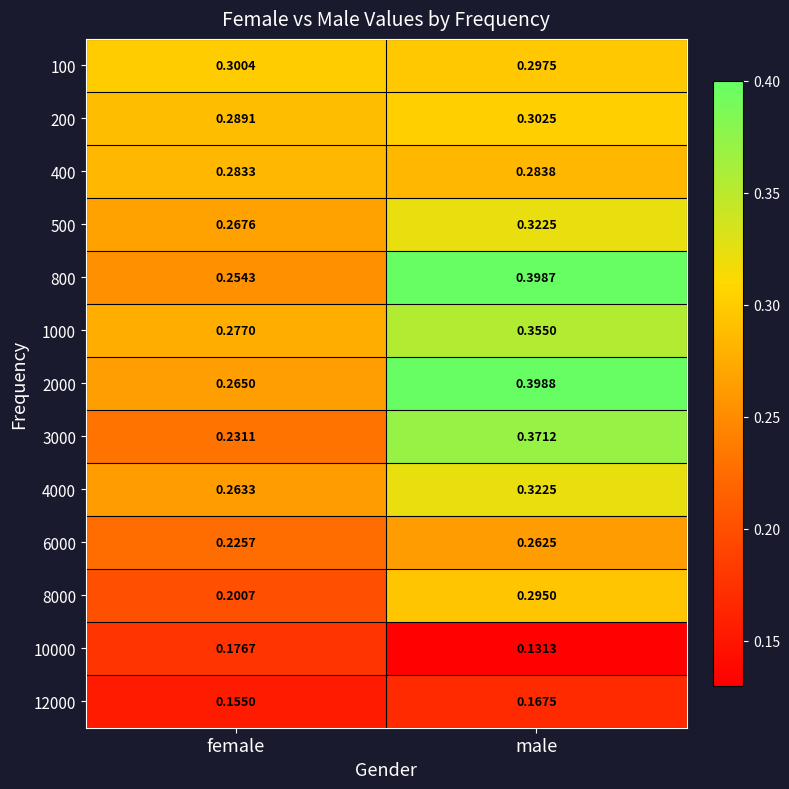

Which label corresponds to the smallest value in the chart?

male